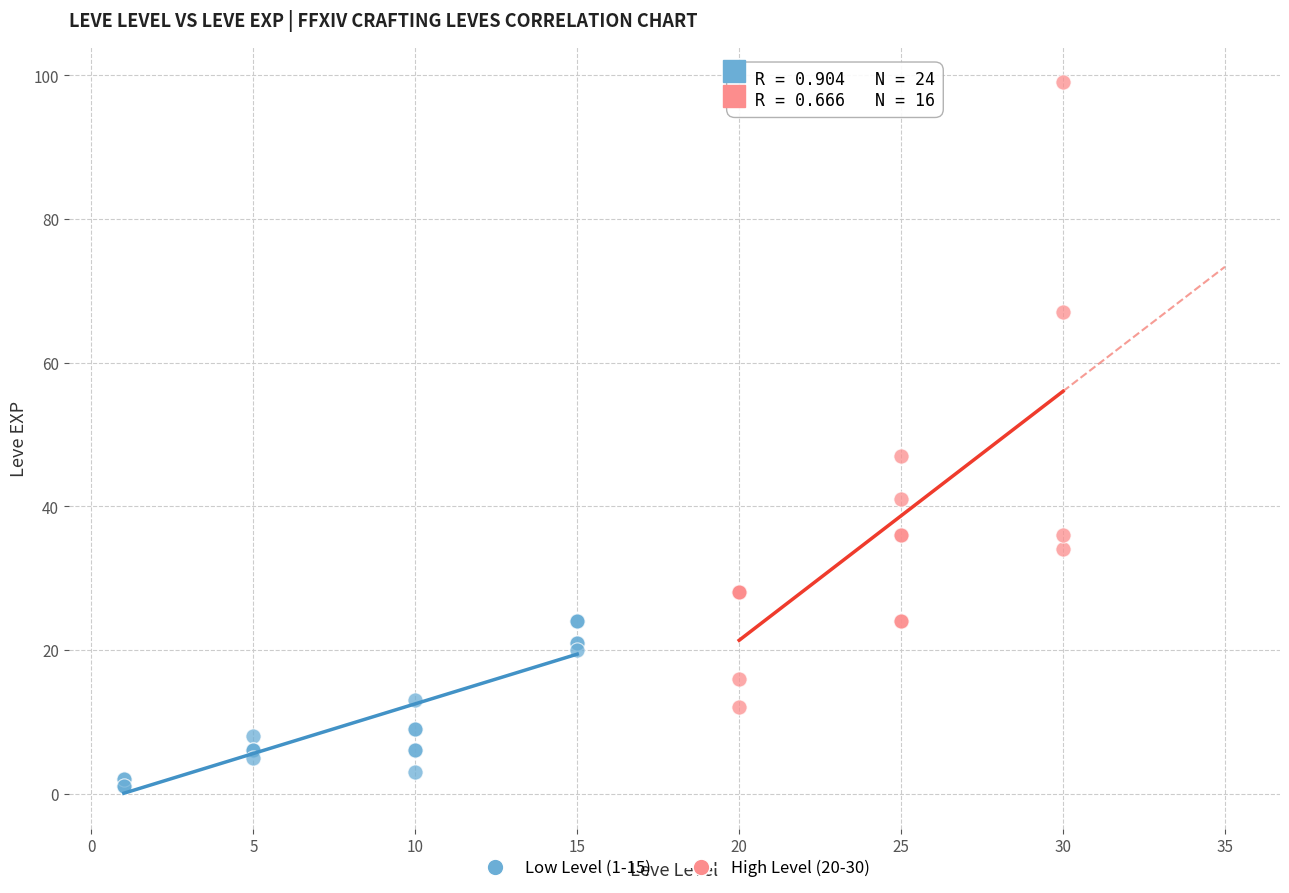

Which series contains the highest Y value?

High Level (20-30)